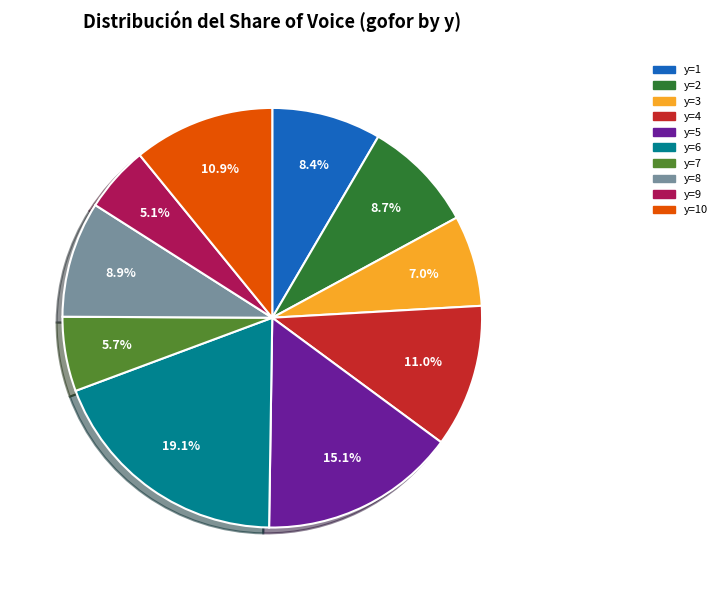

Is there any slice that represents more than half of the pie?

No